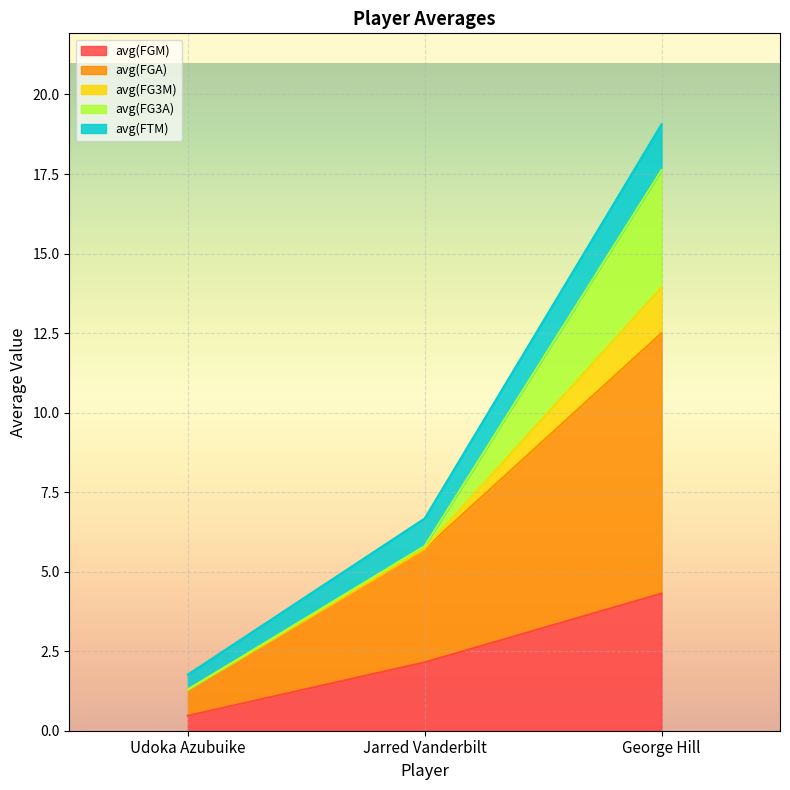

The value of avg(FGM) at Jarred Vanderbilt is 1.0. True or false?

False